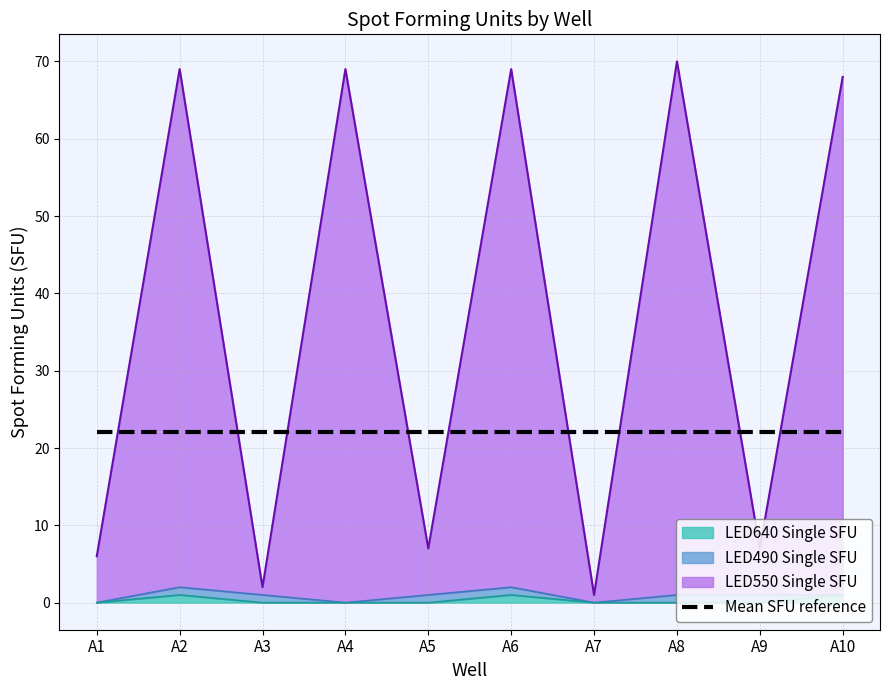

At which label does LED640 Single SFU reach its minimum?

A1